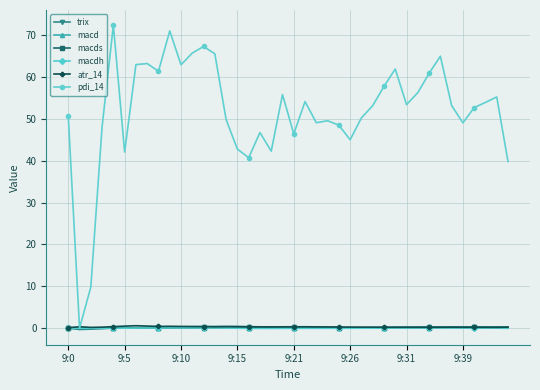

What is the maximum value shown in the chart?

72.3